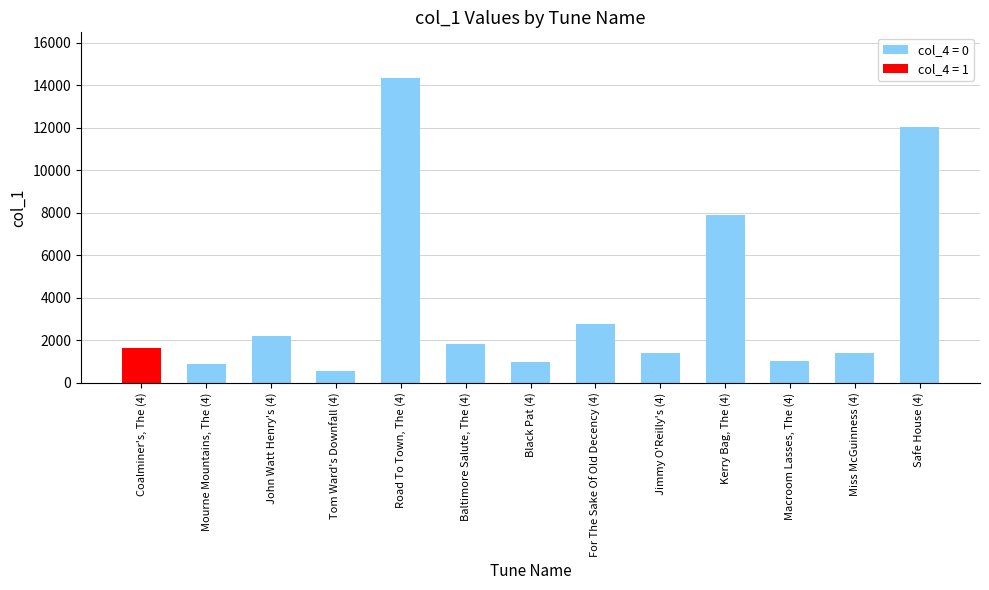

Between Mourne Mountains, The (4) and Macroom Lasses, The (4), which is larger?

Macroom Lasses, The (4)